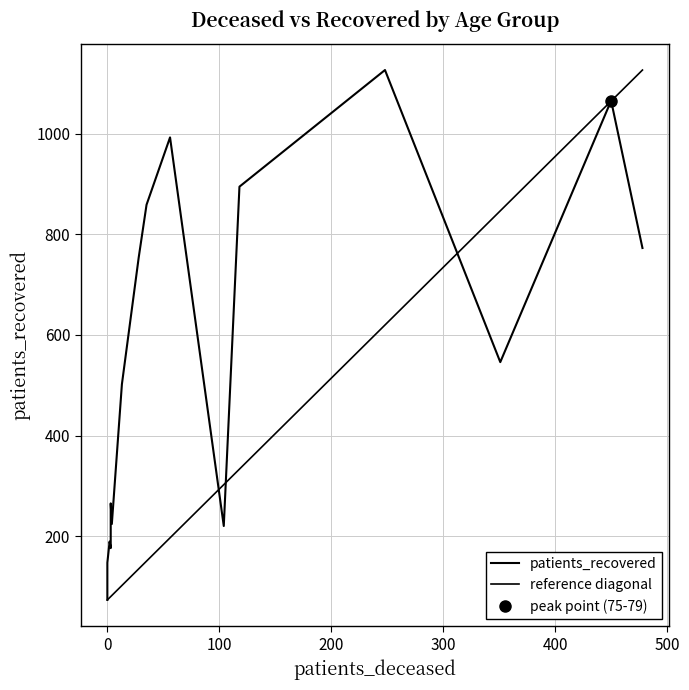

What is the greatest value displayed?

1127